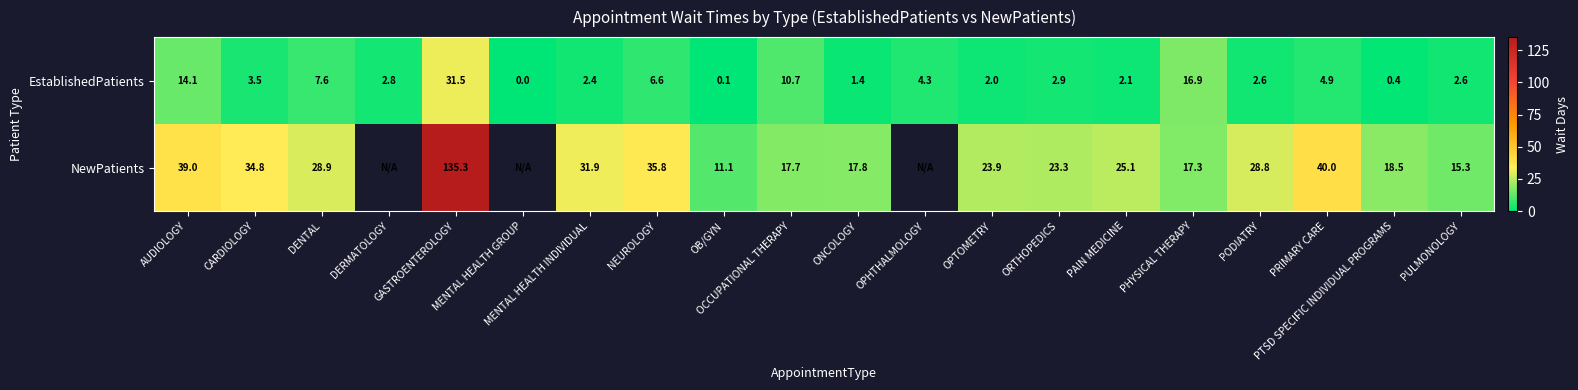

What is the average value of the EstablishedPatients series?

6.0